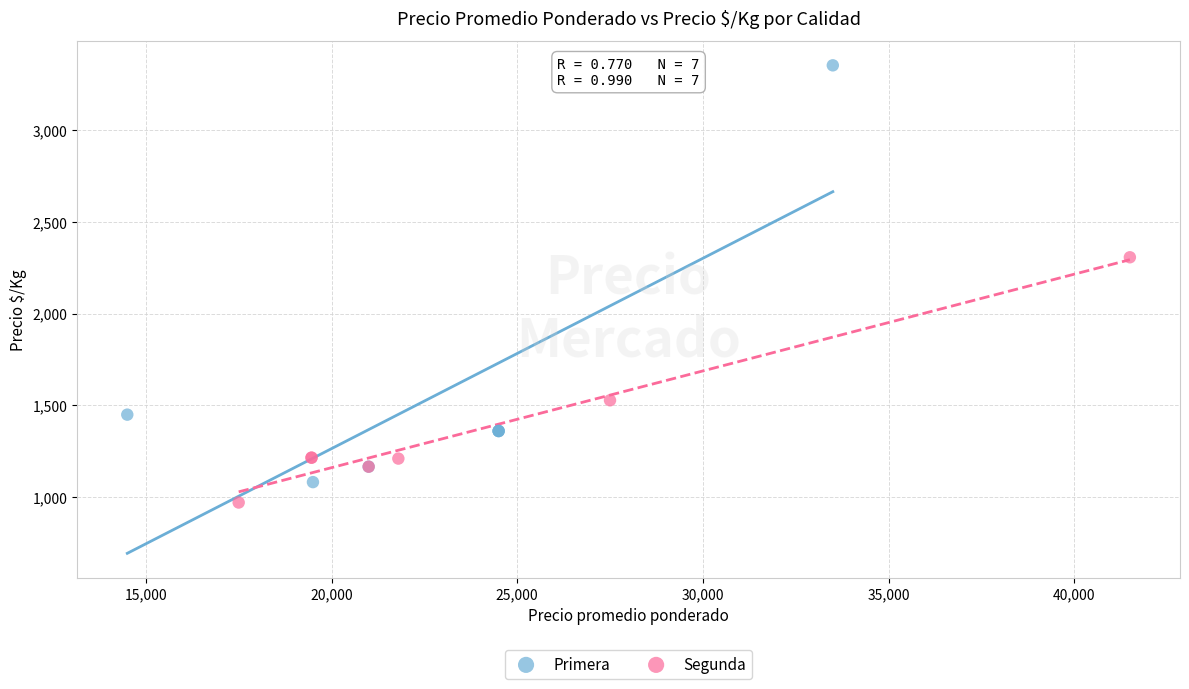

Which series reaches the maximum Y coordinate?

Primera